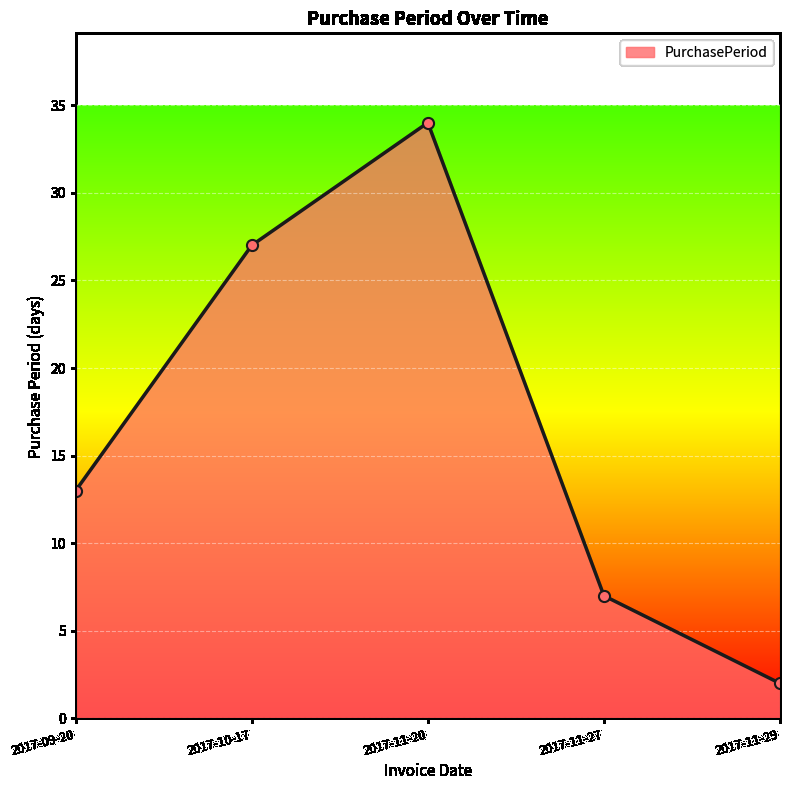

Is it true that the value at 2017-10-17 is 49?

False